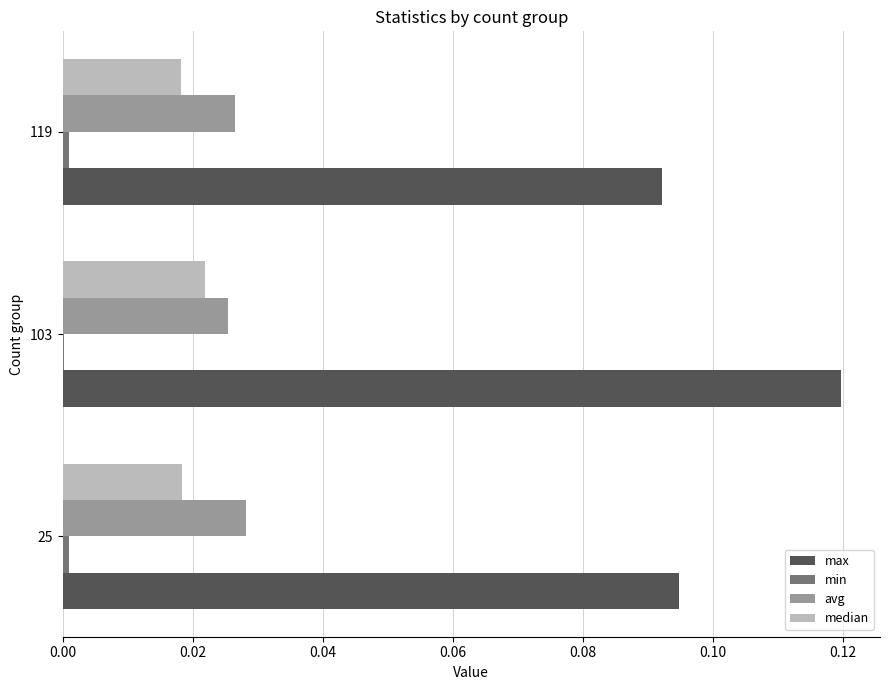

The value of avg at 25 is 0.1. True or false?

False